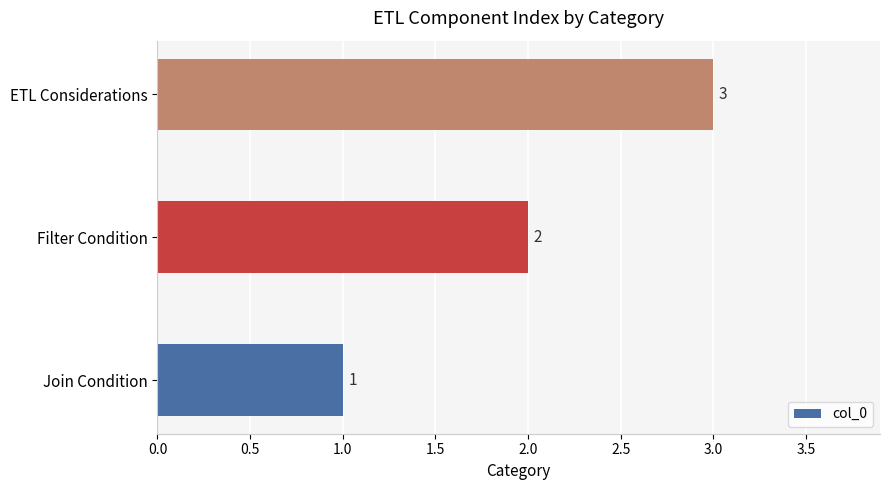

Count the values in the range 1 to 3.

3